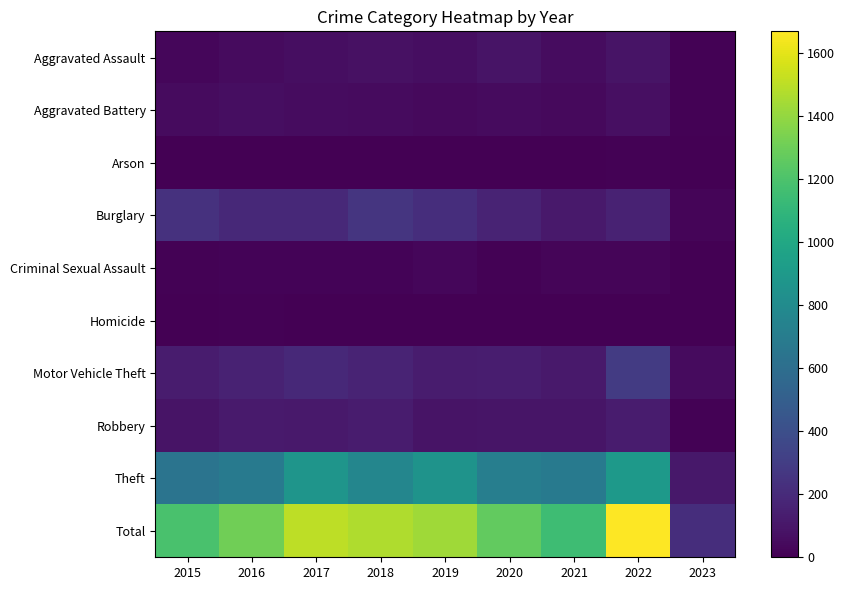

Reading left to right, what are all the values shown in this chart?

Aggravated Assault: 2015=31	2016=50	2017=59	2018=72	2019=61	2020=88	2021=58	2022=89	2023=12
Aggravated Battery: 2015=50	2016=60	2017=54	2018=52	2019=45	2020=48	2021=43	2022=66	2023=10
Arson: 2015=3	2016=3	2017=1	2018=6	2019=5	2020=4	2021=6	2022=7	2023=0
Burglary: 2015=236	2016=194	2017=192	2018=257	2019=221	2020=167	2021=117	2022=161	2023=23
Criminal Sexual Assault: 2015=13	2016=19	2017=19	2018=19	2019=29	2020=13	2021=24	2022=20	2023=3
Homicide: 2015=4	2016=8	2017=2	2018=5	2019=3	2020=6	2021=2	2022=6	2023=1
Motor Vehicle Theft: 2015=125	2016=163	2017=191	2018=164	2019=125	2020=134	2021=113	2022=292	2023=52
Robbery: 2015=87	2016=123	2017=115	2018=130	2019=89	2020=94	2021=95	2022=125	2023=11
Theft: 2015=641	2016=689	2017=873	2018=767	2019=855	2020=714	2021=691	2022=904	2023=107
Total: 2015=1190	2016=1309	2017=1506	2018=1472	2019=1433	2020=1268	2021=1149	2022=1670	2023=219